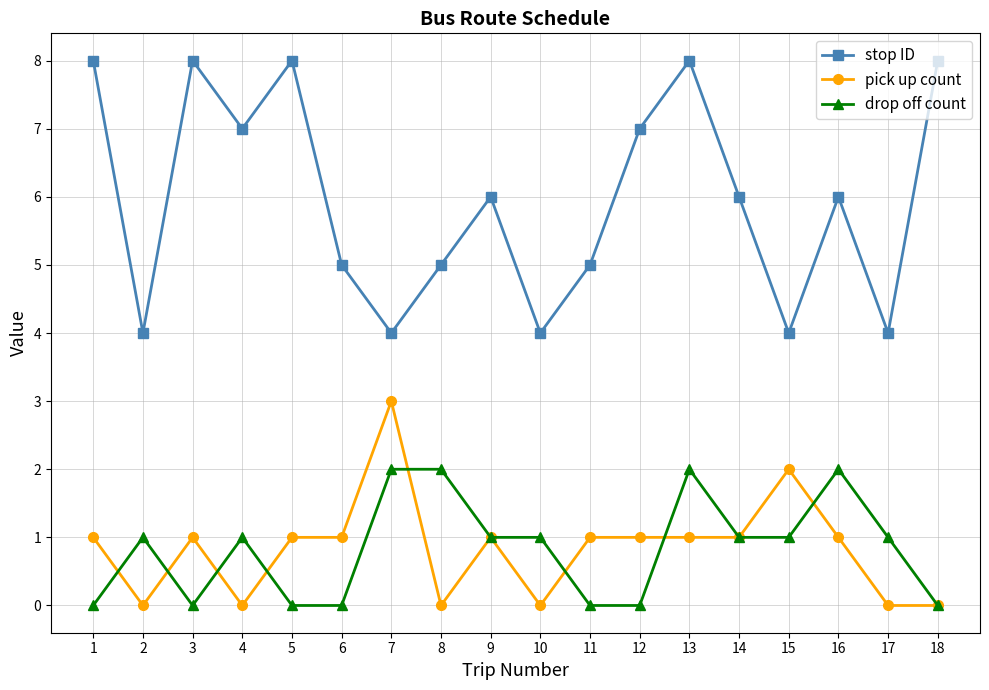

Which series has the largest total across all categories?

stop ID